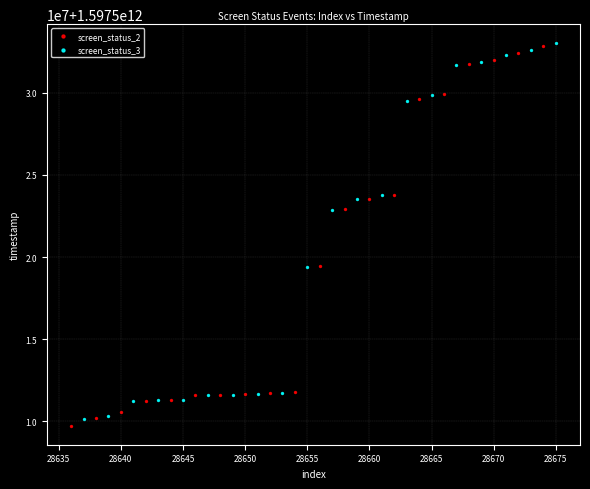

Which series has the largest Y range (max minus min)?

screen_status_2